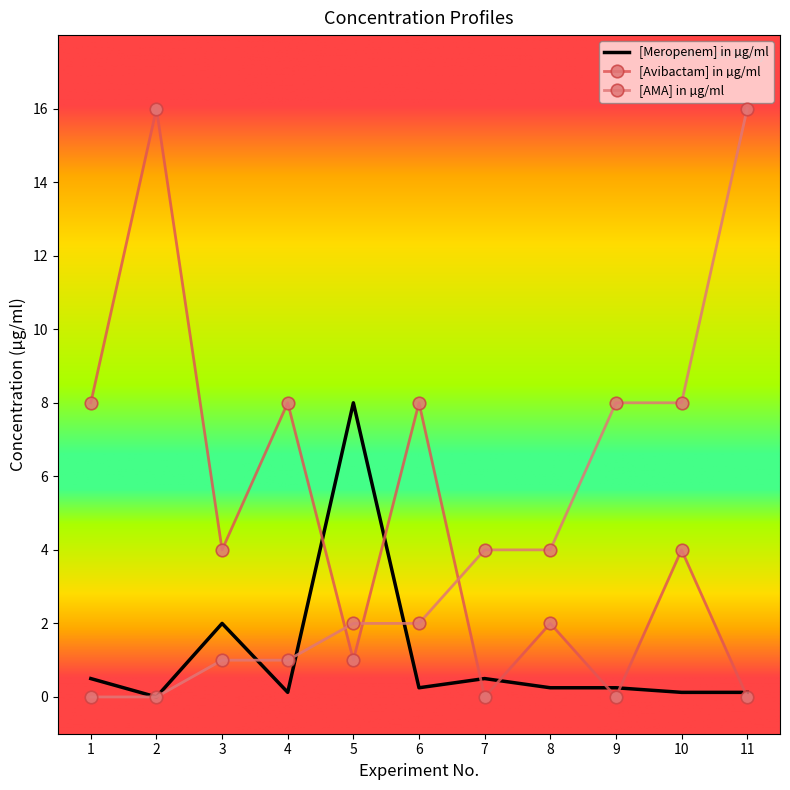

How many times do [Avibactam] in µg/ml and [AMA] in µg/ml cross each other?

3